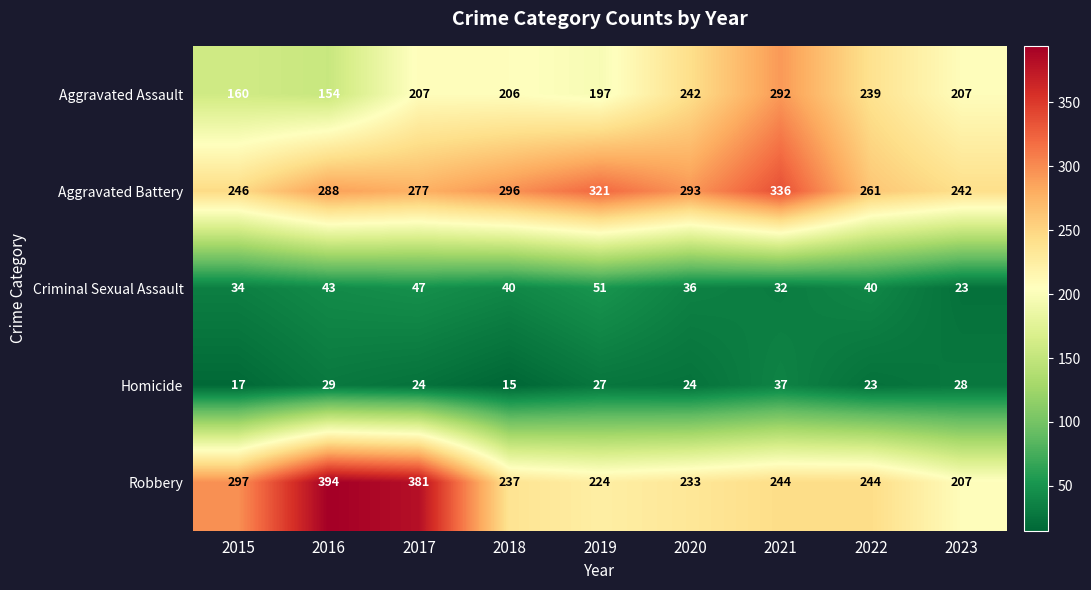

Read the Aggravated Battery value at 2019.

321